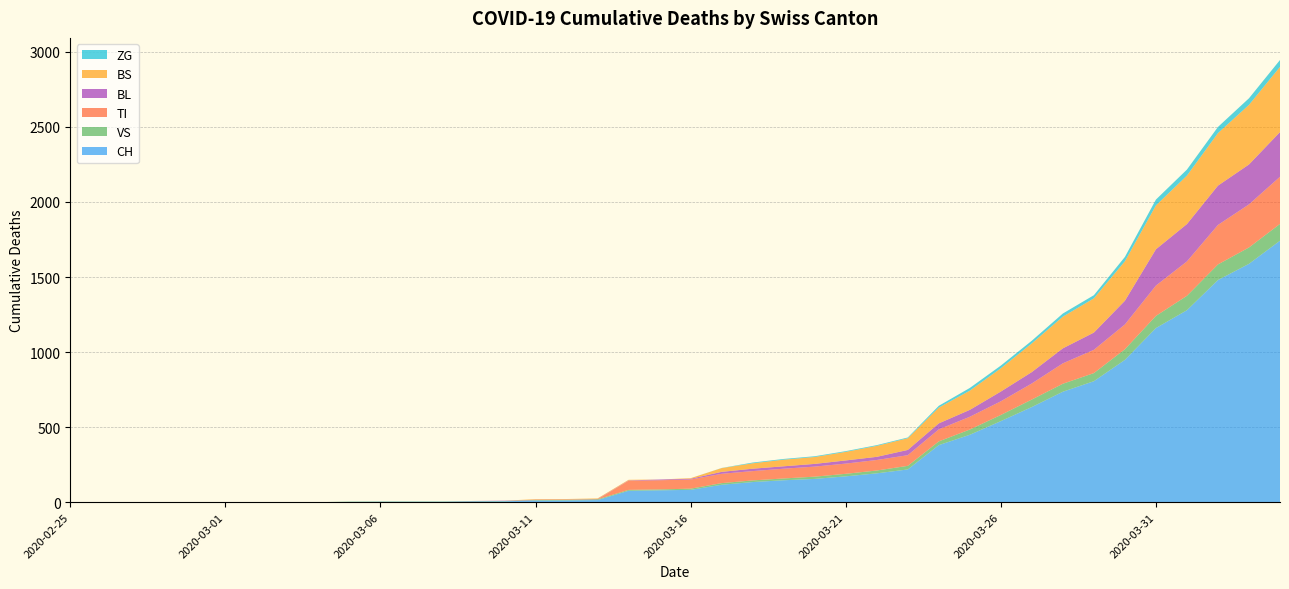

Reading left to right, extract all data points from this chart.

CH: 2020-02-25=0	2020-02-26=0	2020-02-27=0	2020-02-28=0	2020-02-29=0	2020-03-01=0	2020-03-02=0	2020-03-03=0	2020-03-04=0	2020-03-05=2	2020-03-06=3	2020-03-07=3	2020-03-08=3	2020-03-09=5	2020-03-10=6	2020-03-11=11	2020-03-12=12	2020-03-13=14	2020-03-14=76	2020-03-15=79	2020-03-16=82	2020-03-17=116	2020-03-18=134	2020-03-19=146	2020-03-20=155	2020-03-21=172	2020-03-22=192	2020-03-23=218	2020-03-24=380	2020-03-25=449	2020-03-26=540	2020-03-27=634	2020-03-28=736	2020-03-29=806	2020-03-30=948	2020-03-31=1160	2020-04-01=1279	2020-04-02=1480	2020-04-03=1588	2020-04-04=1742
VS: 2020-02-25=0	2020-02-26=0	2020-02-27=0	2020-02-28=0	2020-02-29=0	2020-03-01=0	2020-03-02=0	2020-03-03=0	2020-03-04=0	2020-03-05=2	2020-03-06=2	2020-03-07=2	2020-03-08=2	2020-03-09=2	2020-03-10=2	2020-03-11=3	2020-03-12=3	2020-03-13=5	2020-03-14=6	2020-03-15=6	2020-03-16=8	2020-03-17=11	2020-03-18=11	2020-03-19=12	2020-03-20=15	2020-03-21=17	2020-03-22=19	2020-03-23=24	2020-03-24=25	2020-03-25=35	2020-03-26=41	2020-03-27=50	2020-03-28=53	2020-03-29=54	2020-03-30=71	2020-03-31=81	2020-04-01=96	2020-04-02=104	2020-04-03=109	2020-04-04=112
TI: 2020-02-25=0	2020-02-26=0	2020-02-27=0	2020-02-28=0	2020-02-29=0	2020-03-01=0	2020-03-02=0	2020-03-03=0	2020-03-04=0	2020-03-05=0	2020-03-06=0	2020-03-07=0	2020-03-08=0	2020-03-09=0	2020-03-10=0	2020-03-11=0	2020-03-12=0	2020-03-13=0	2020-03-14=61	2020-03-15=61	2020-03-16=61	2020-03-17=62	2020-03-18=62	2020-03-19=65	2020-03-20=67	2020-03-21=68	2020-03-22=70	2020-03-23=71	2020-03-24=80	2020-03-25=85	2020-03-26=91	2020-03-27=107	2020-03-28=136	2020-03-29=155	2020-03-30=165	2020-03-31=202	2020-04-01=229	2020-04-02=263	2020-04-03=287	2020-04-04=314
BL: 2020-02-25=0	2020-02-26=0	2020-02-27=0	2020-02-28=0	2020-02-29=0	2020-03-01=0	2020-03-02=0	2020-03-03=0	2020-03-04=0	2020-03-05=0	2020-03-06=0	2020-03-07=0	2020-03-08=0	2020-03-09=1	2020-03-10=2	2020-03-11=2	2020-03-12=2	2020-03-13=2	2020-03-14=2	2020-03-15=5	2020-03-16=5	2020-03-17=13	2020-03-18=16	2020-03-19=16	2020-03-20=18	2020-03-21=21	2020-03-22=21	2020-03-23=35	2020-03-24=40	2020-03-25=46	2020-03-26=65	2020-03-27=76	2020-03-28=100	2020-03-29=115	2020-03-30=158	2020-03-31=242	2020-04-01=249	2020-04-02=262	2020-04-03=266	2020-04-04=298
BS: 2020-02-25=0	2020-02-26=0	2020-02-27=0	2020-02-28=0	2020-02-29=0	2020-03-01=0	2020-03-02=0	2020-03-03=0	2020-03-04=0	2020-03-05=0	2020-03-06=0	2020-03-07=0	2020-03-08=0	2020-03-09=0	2020-03-10=0	2020-03-11=4	2020-03-12=4	2020-03-13=4	2020-03-14=4	2020-03-15=0	2020-03-16=4	2020-03-17=25	2020-03-18=36	2020-03-19=44	2020-03-20=46	2020-03-21=57	2020-03-22=73	2020-03-23=78	2020-03-24=105	2020-03-25=128	2020-03-26=155	2020-03-27=191	2020-03-28=211	2020-03-29=228	2020-03-30=263	2020-03-31=292	2020-04-01=323	2020-04-02=350	2020-04-03=397	2020-04-04=434
ZG: 2020-02-25=0	2020-02-26=0	2020-02-27=0	2020-02-28=0	2020-02-29=0	2020-03-01=0	2020-03-02=0	2020-03-03=0	2020-03-04=0	2020-03-05=0	2020-03-06=0	2020-03-07=0	2020-03-08=0	2020-03-09=0	2020-03-10=0	2020-03-11=0	2020-03-12=0	2020-03-13=0	2020-03-14=0	2020-03-15=0	2020-03-16=0	2020-03-17=1	2020-03-18=5	2020-03-19=5	2020-03-20=5	2020-03-21=5	2020-03-22=5	2020-03-23=5	2020-03-24=12	2020-03-25=18	2020-03-26=18	2020-03-27=18	2020-03-28=21	2020-03-29=21	2020-03-30=29	2020-03-31=39	2020-04-01=40	2020-04-02=41	2020-04-03=44	2020-04-04=46